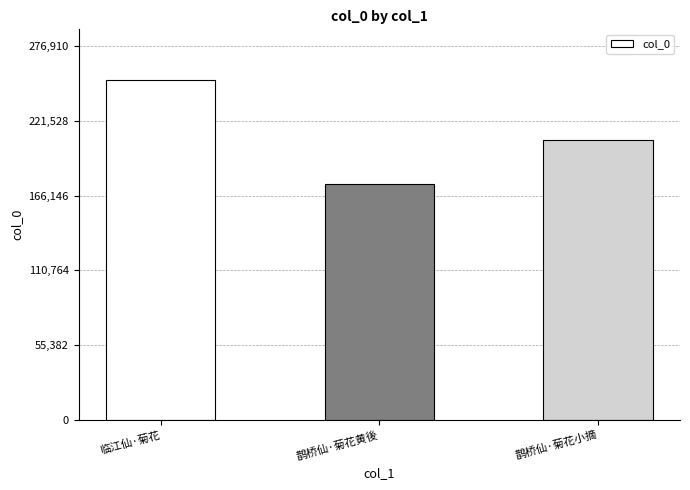

What is the smallest value displayed?

174804